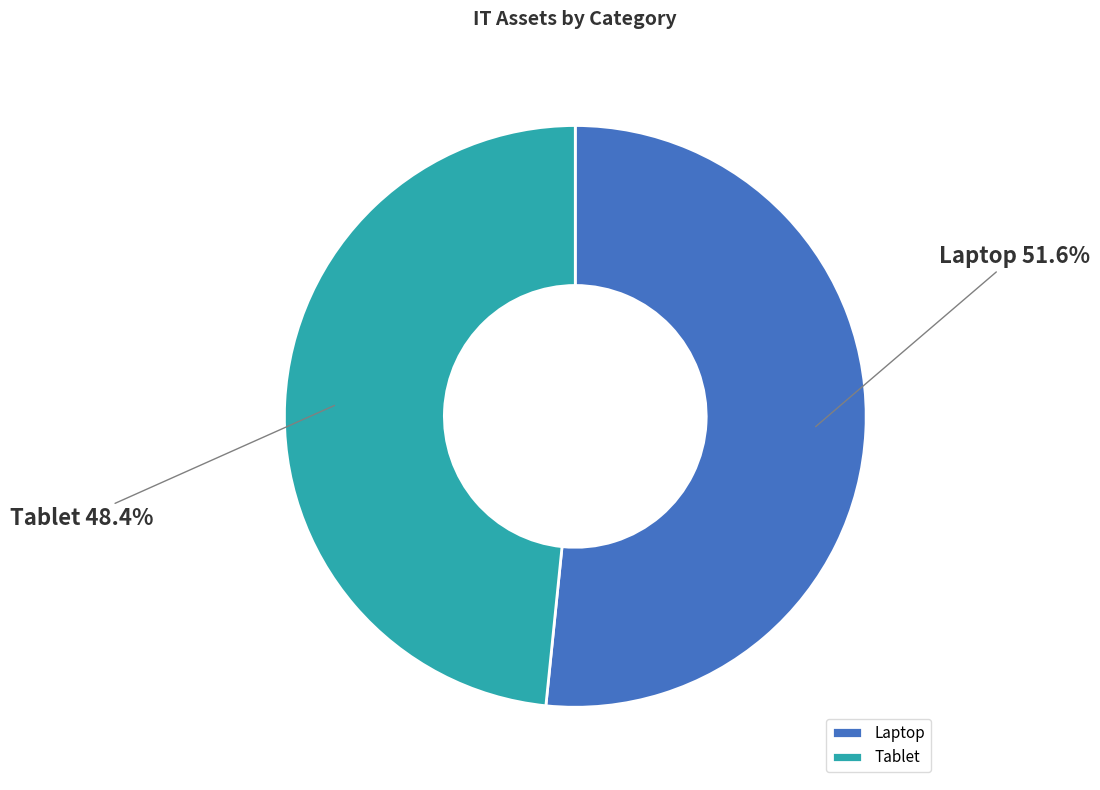

How many segments does this pie chart have?

2